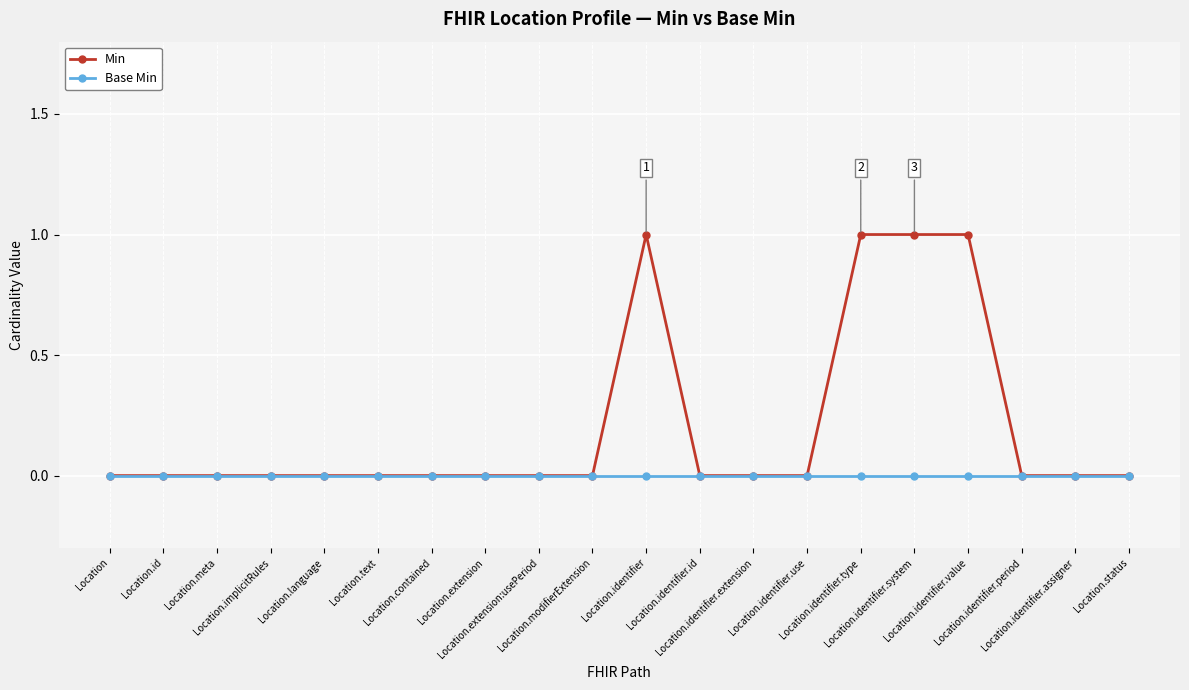

List the series in order of their overall mean, lowest first.

Base Min, Min